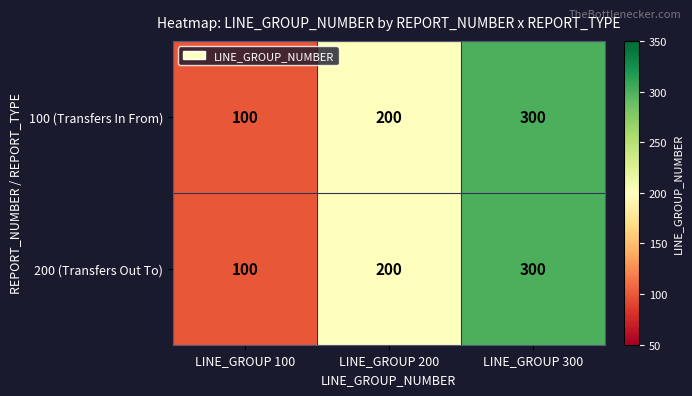

Which label corresponds to the smallest value in the chart?

LINE_GROUP 100